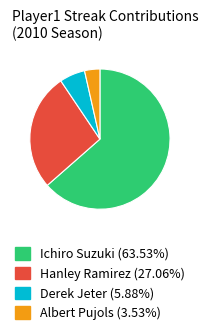

Which slice represents more than half of the pie?

Ichiro Suzuki